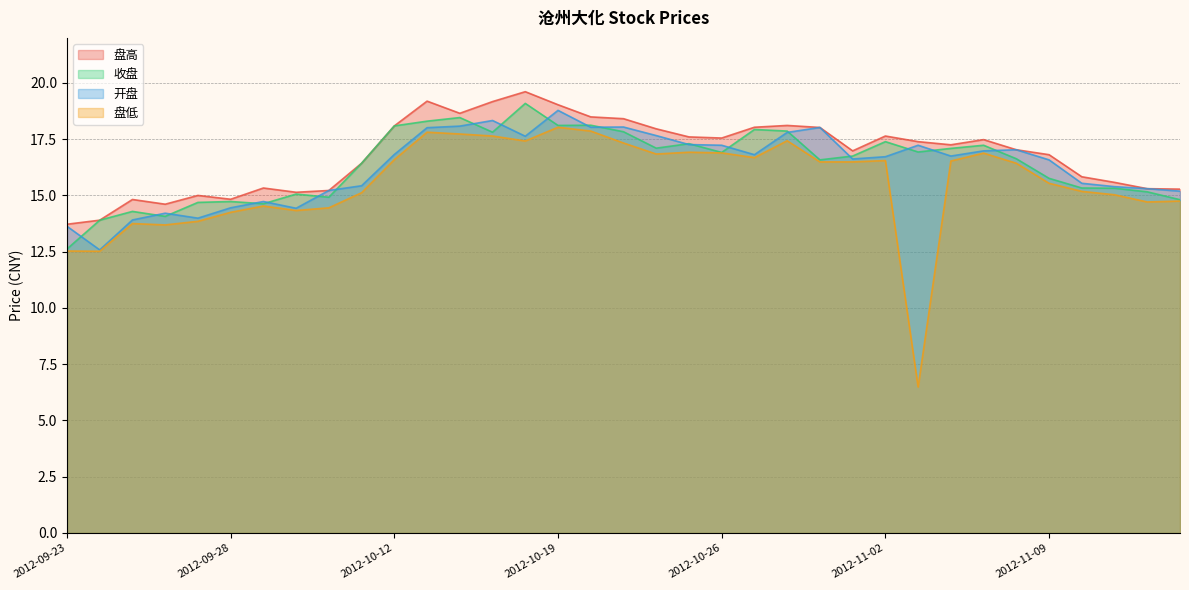

Which label corresponds to the largest value in the chart?

2012-10-18